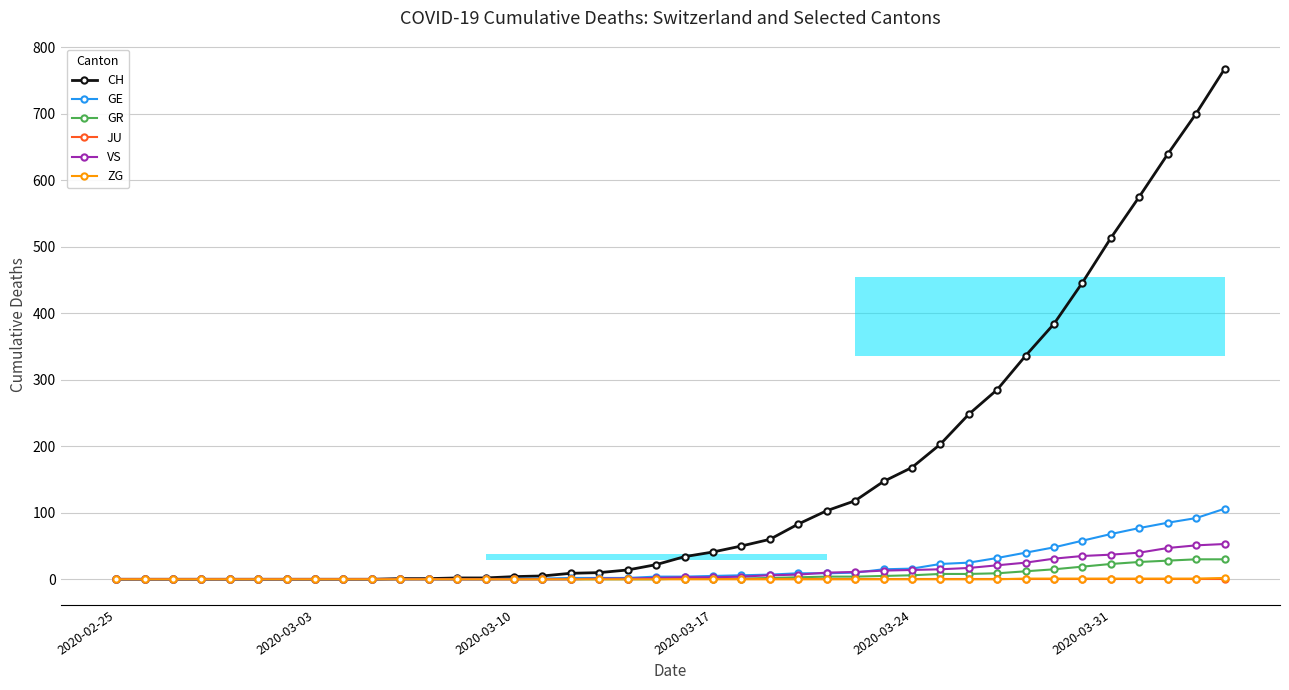

True or false: GE has a value of 16 at 2020-03-24.

True